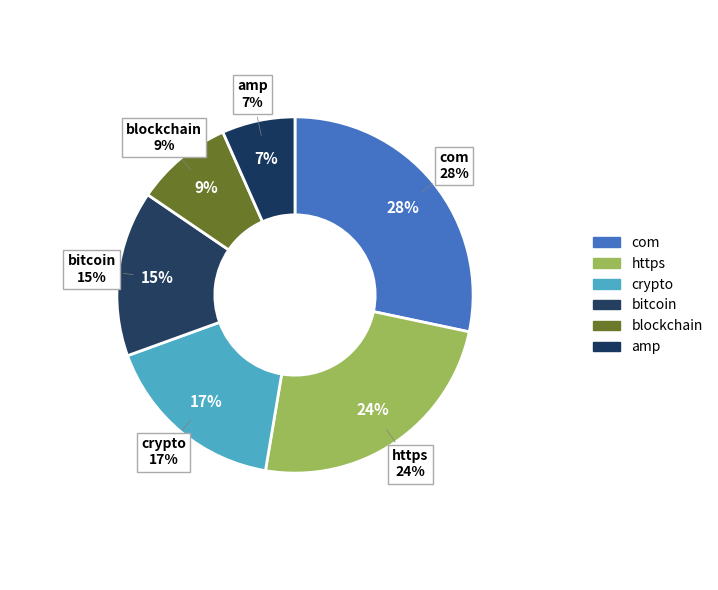

Does amp account for over 50% of the chart?

No